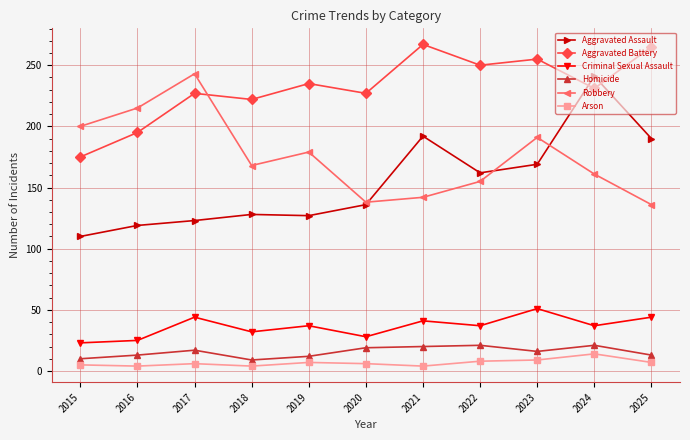

What is the value of the Criminal Sexual Assault point at the 3rd from the left?

44